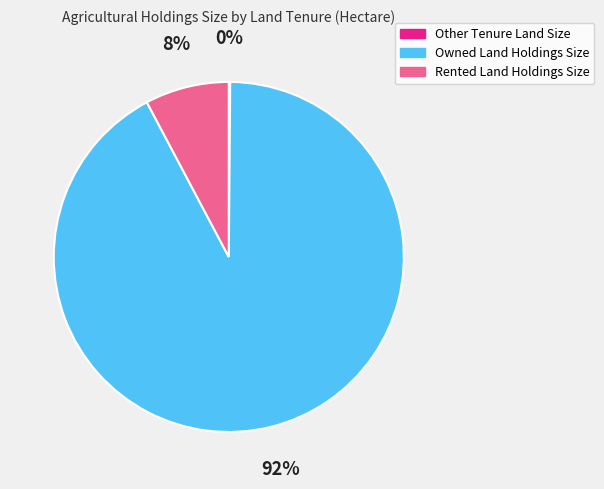

Which slice is the largest?

Owned Land Holdings Size